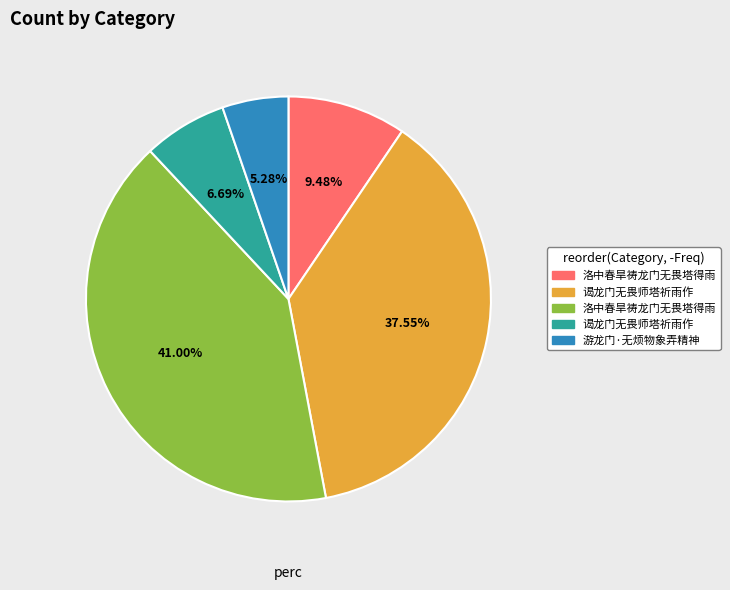

To the nearest percent, what is the difference between the largest and smallest slice percentages?

36%